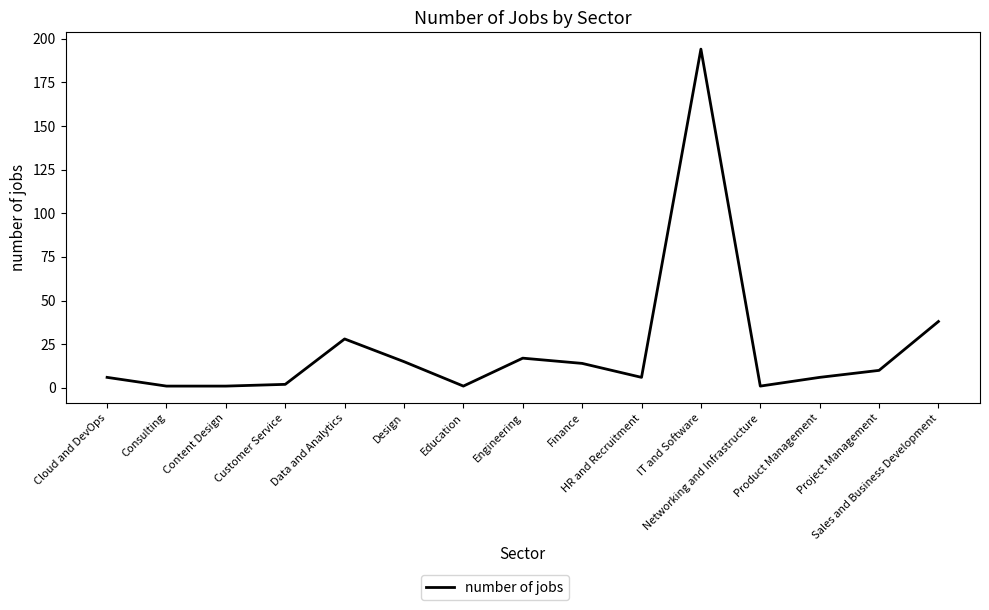

What is the change in value from Consulting to HR and Recruitment?

+5